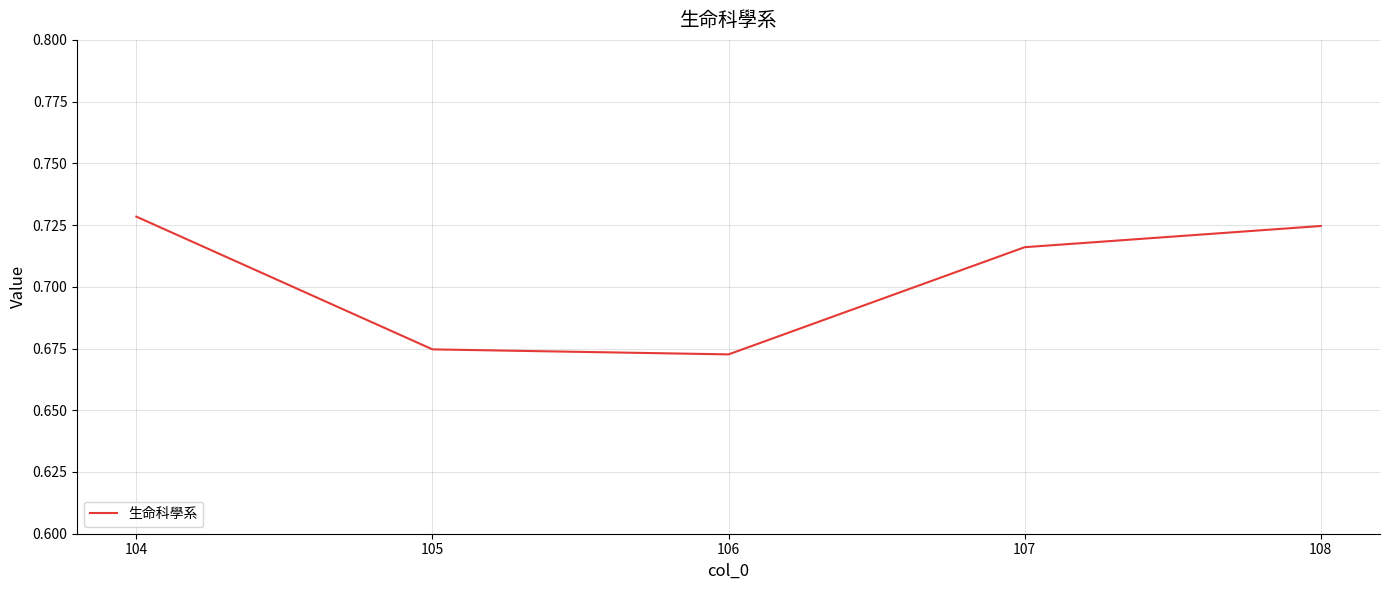

Count the values in the range 0 to 1.

5